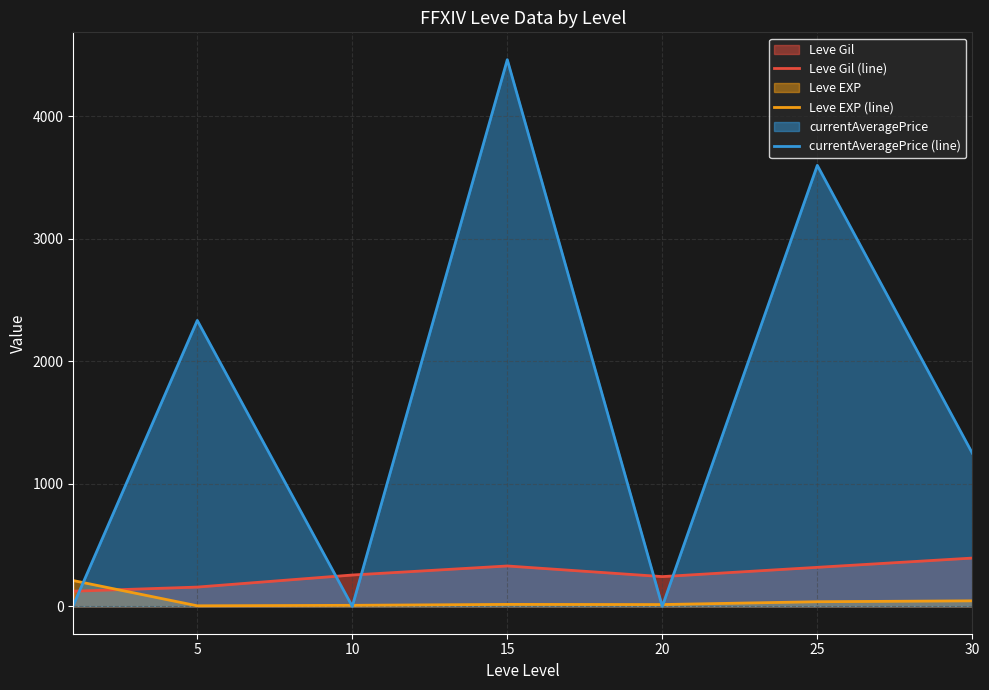

Which series ends up on top after the final intersection of Leve EXP (line) and Leve Gil (line)?

Leve Gil (line)